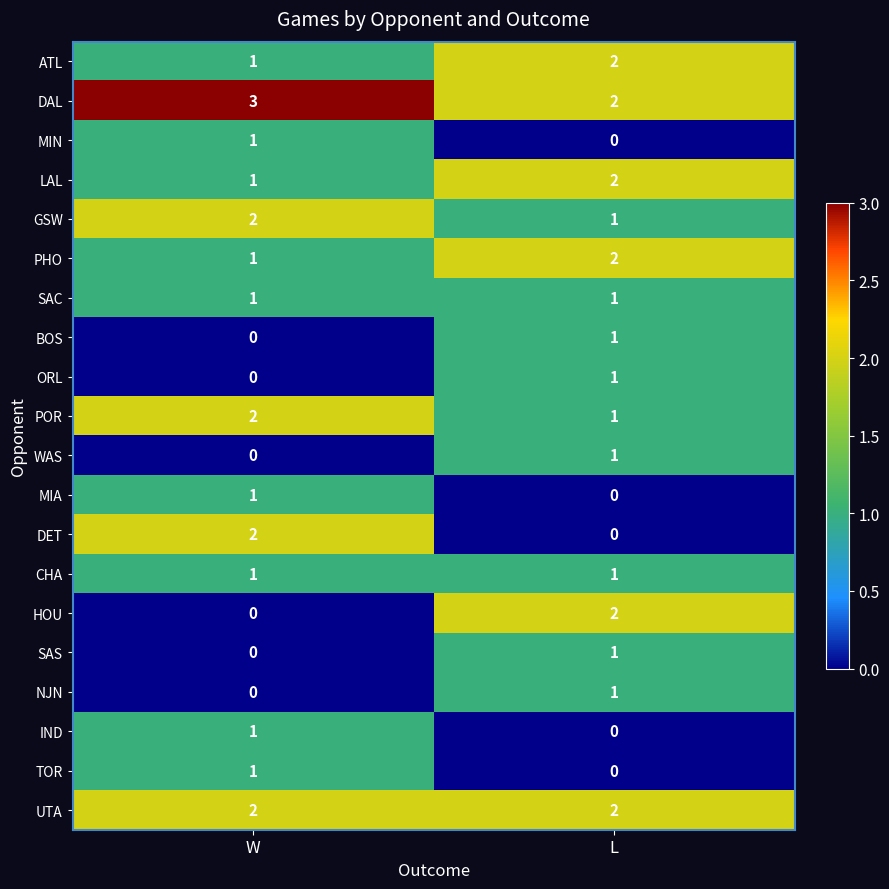

At which label is ATL closest to 1?

W